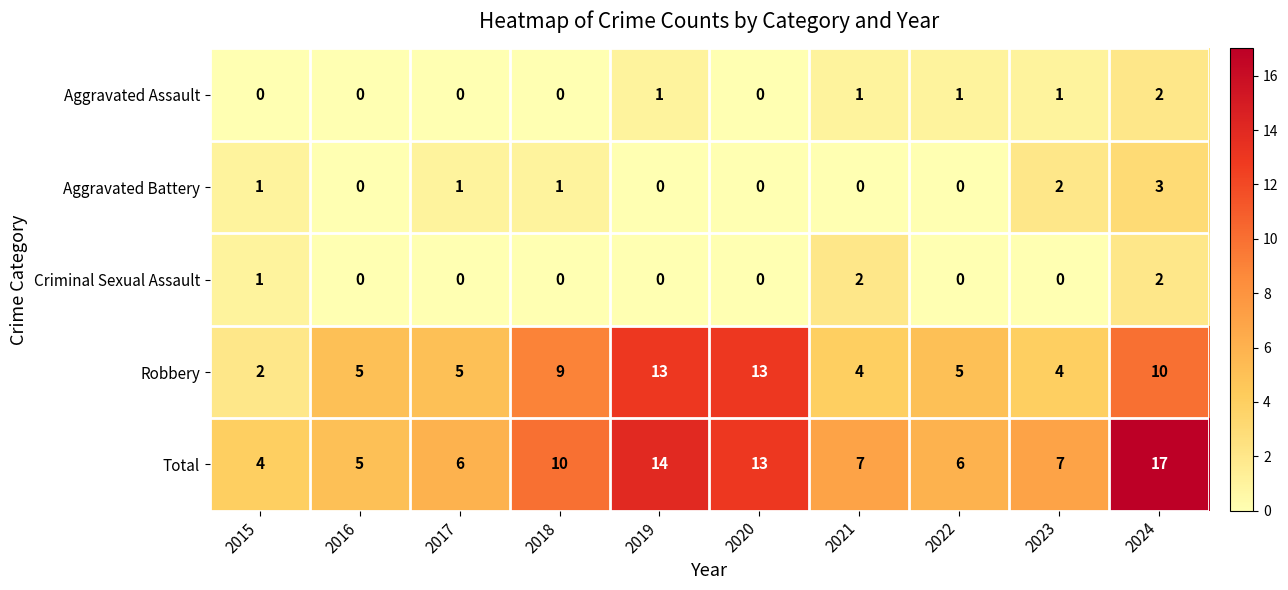

What is the sum of all Total values?

89